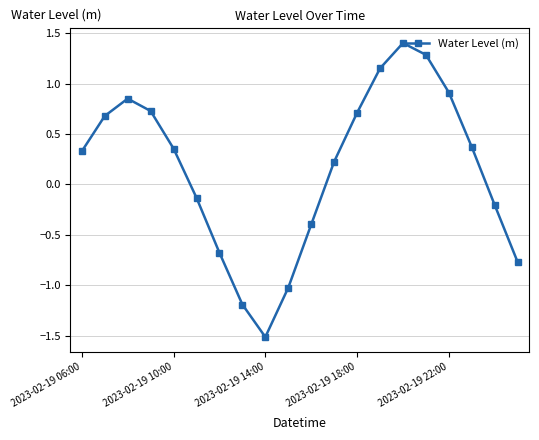

What is the maximum value shown in the chart?

1.4